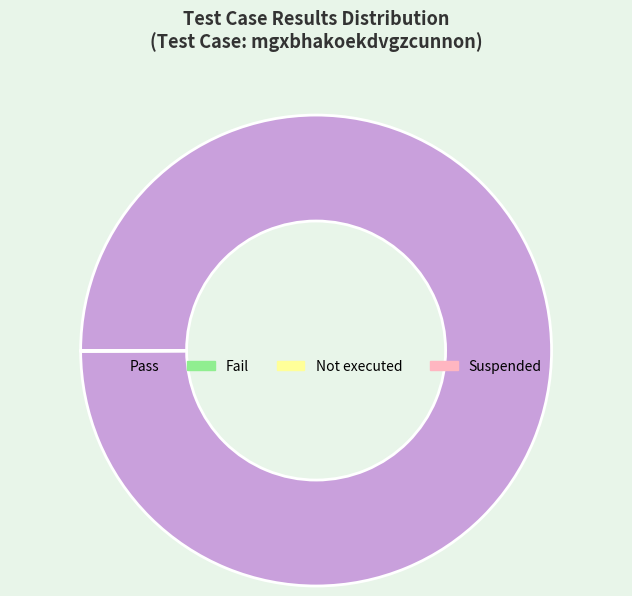

The Pass slice represents 88% of the pie. True or false?

False